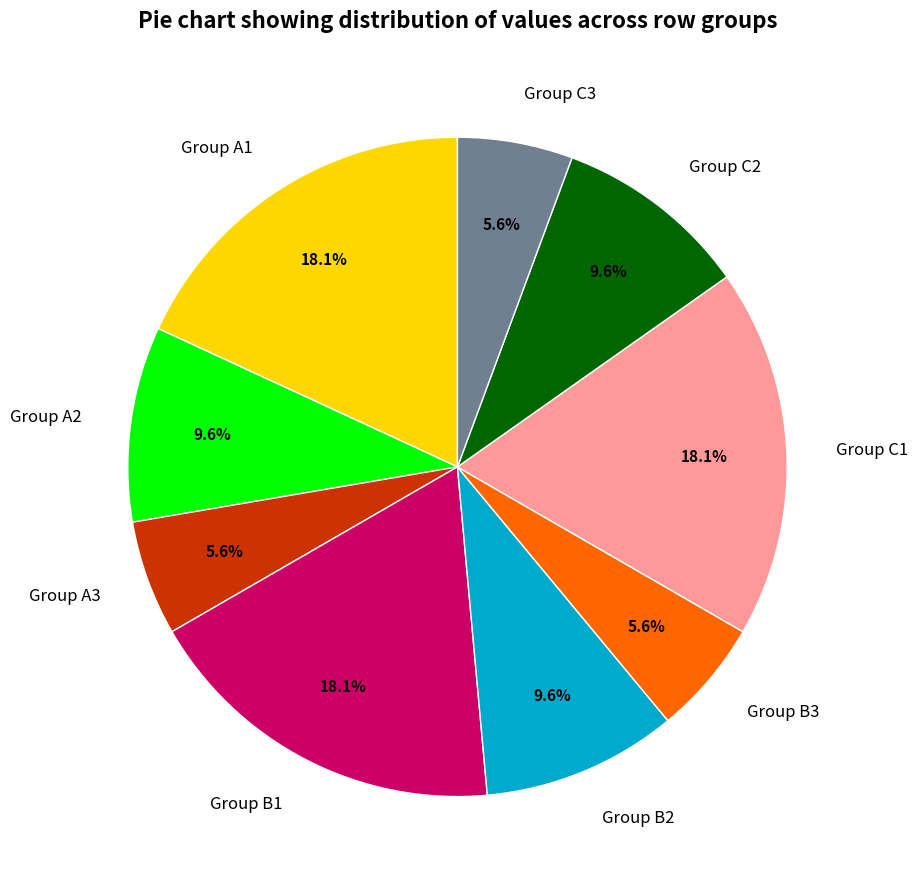

Combined, do Group A2 and Group B3 account for over 50%?

No